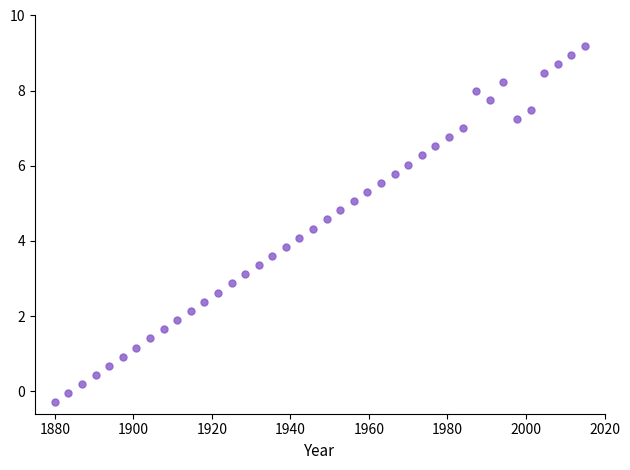

What is the range of Y values (max minus min)?

9.5